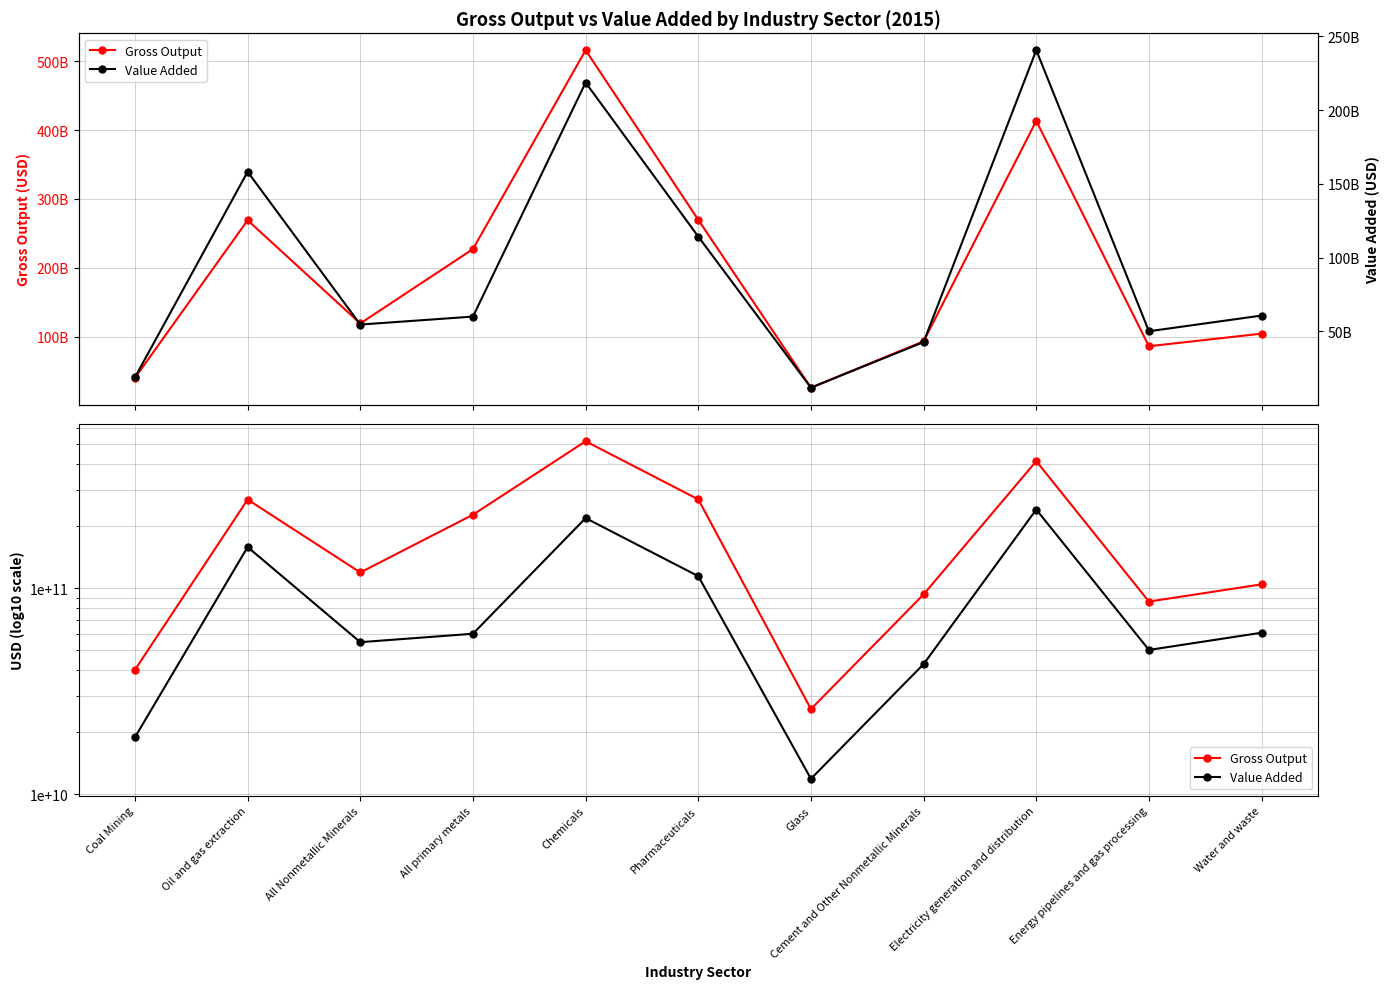

What is the total value across all series at Pharmaceuticals?

383883672478.1